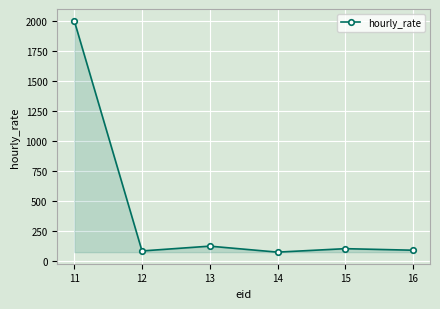

What is the average value?

409